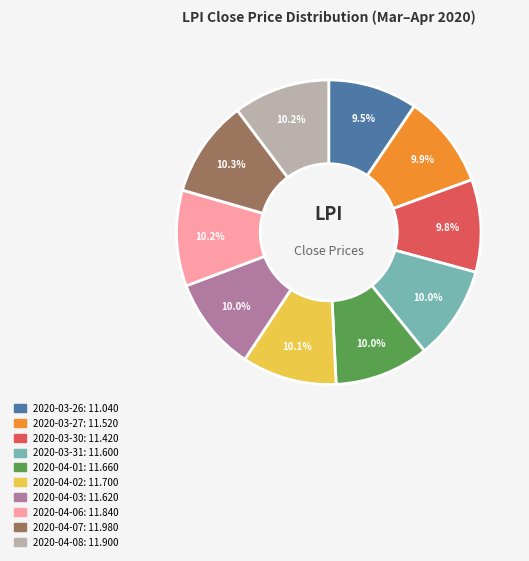

Approximately how many times larger is the value at 2020-04-08 compared to 2020-04-07?

1.0